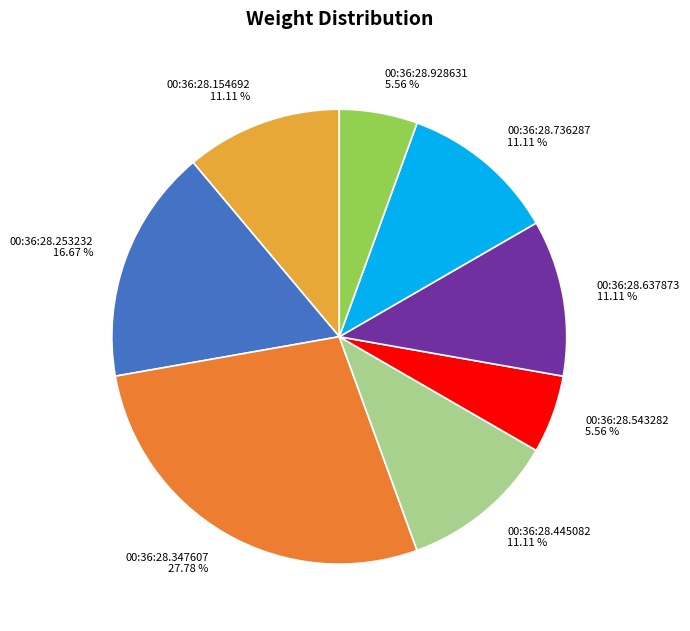

To the nearest percent, what is the difference between the largest and smallest slice percentages?

22%